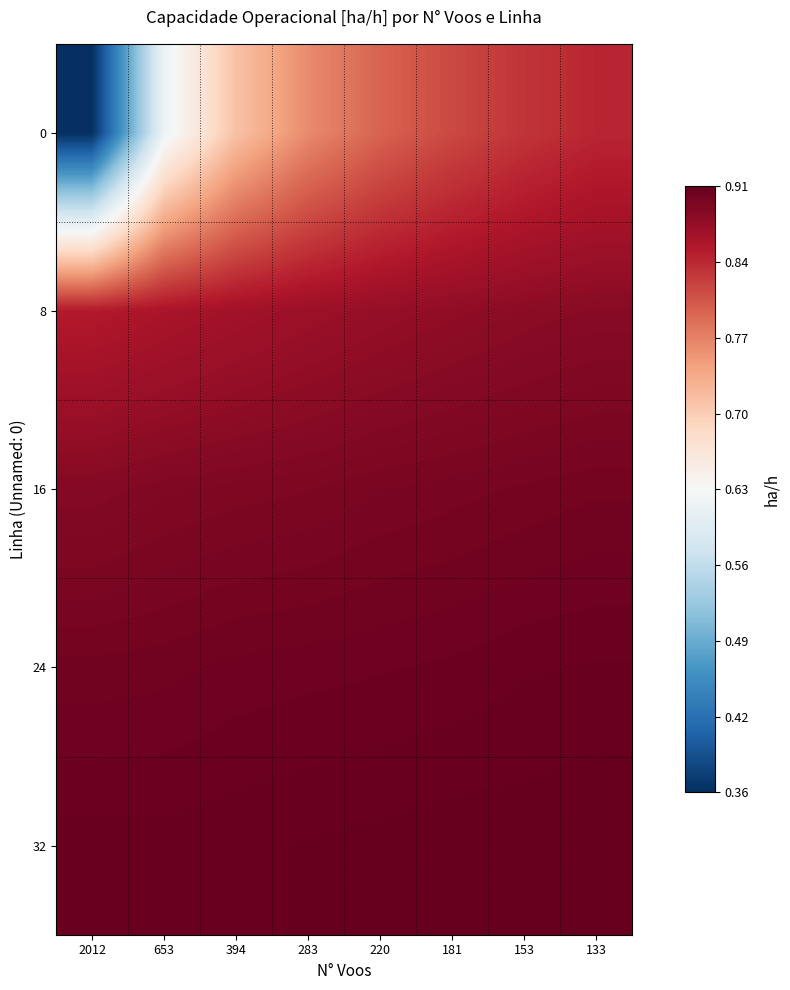

What is the difference between the highest and lowest values at 2012?

0.5